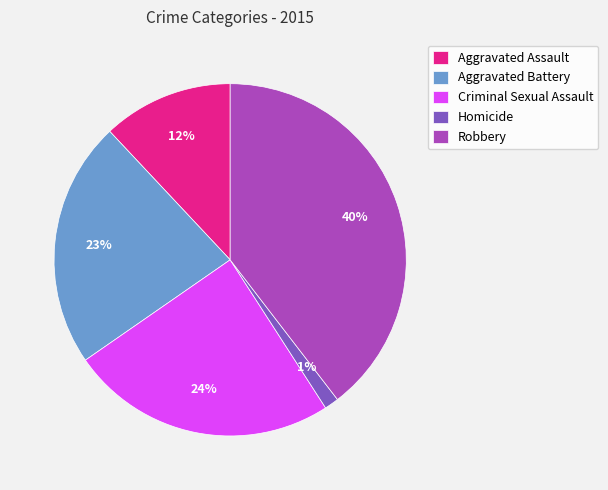

Rank the categories by value from highest to lowest.

Robbery, Criminal Sexual Assault, Aggravated Battery, Aggravated Assault, Homicide